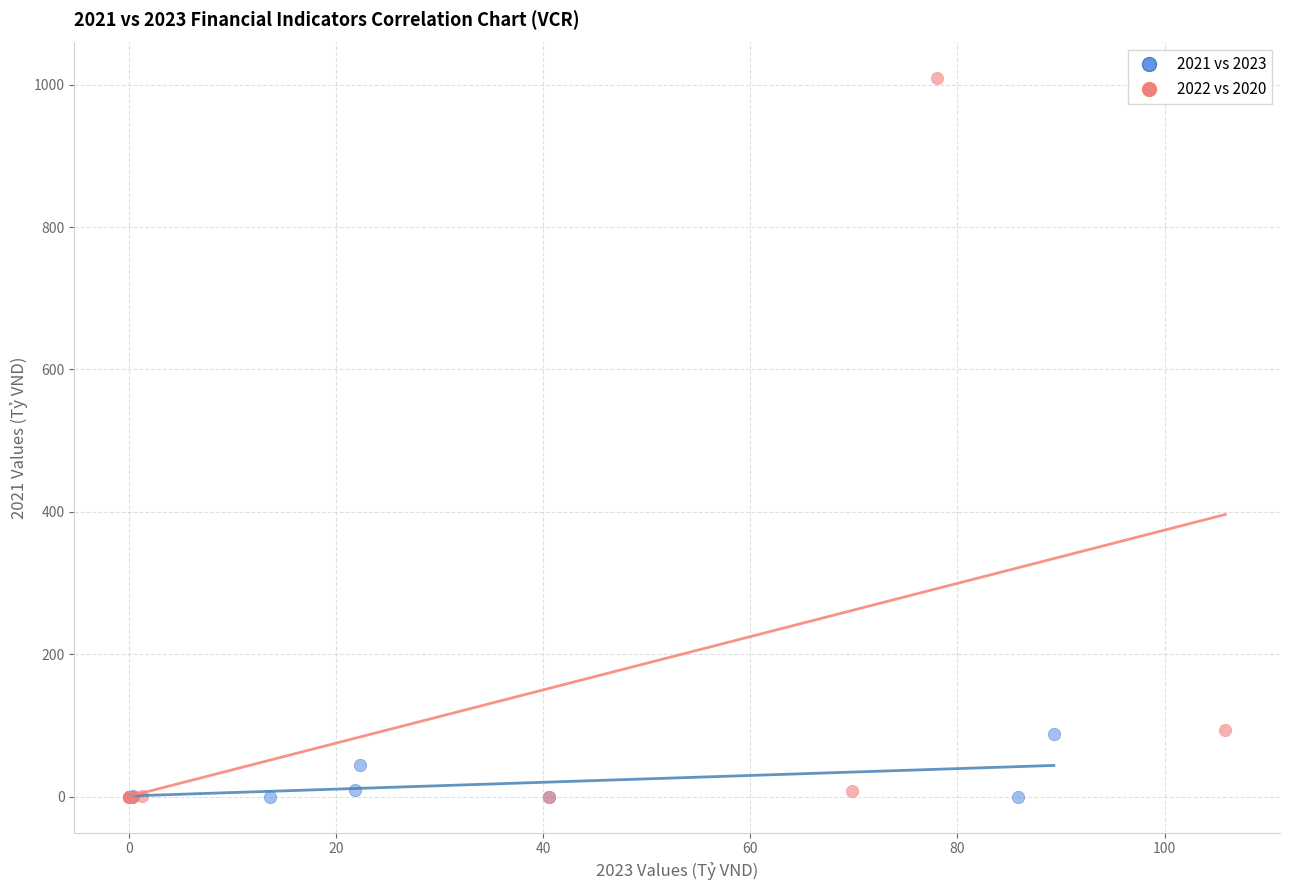

Which series has the widest spread of Y values?

2022 vs 2020